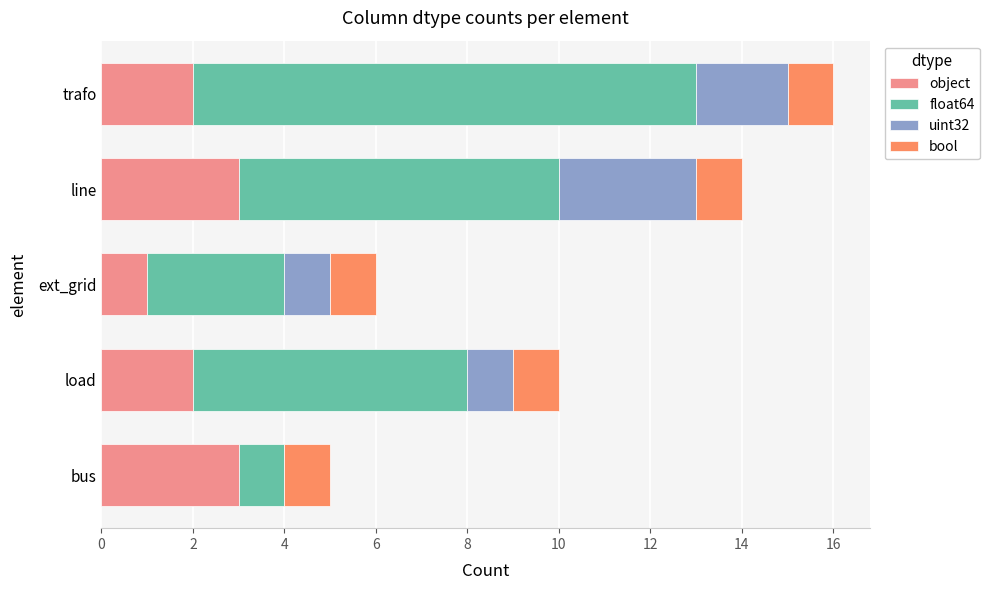

The object series shows 4 at trafo. True or false?

False